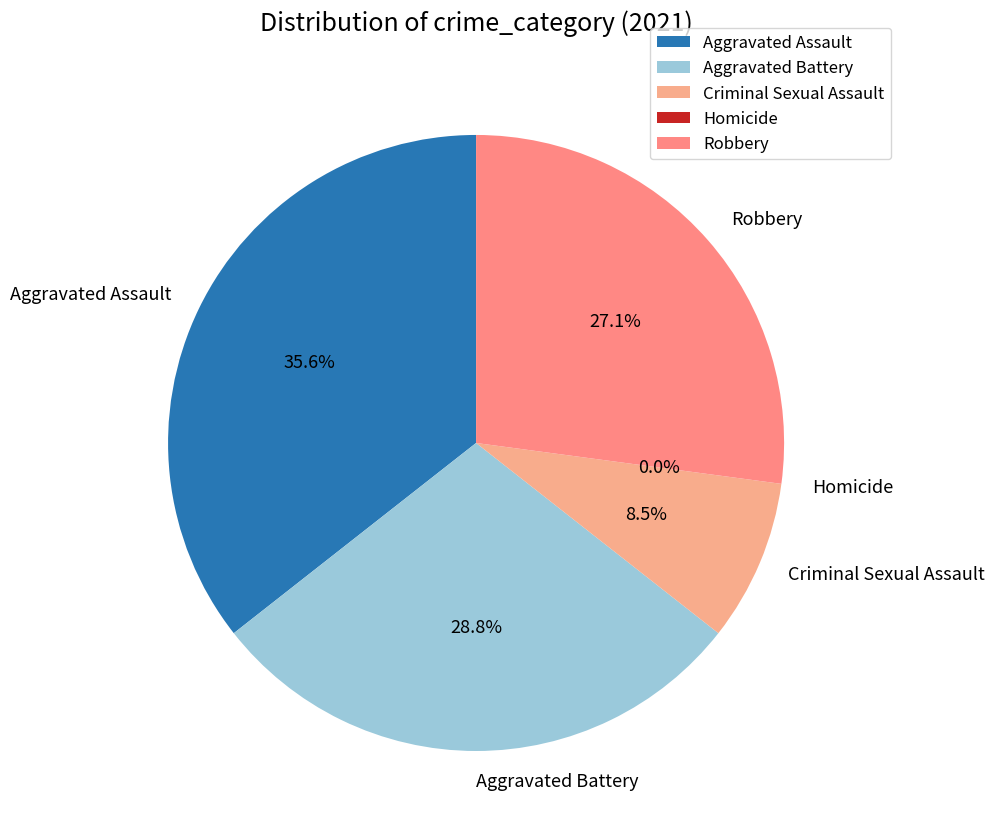

The Aggravated Assault slice represents 47% of the pie. True or false?

False